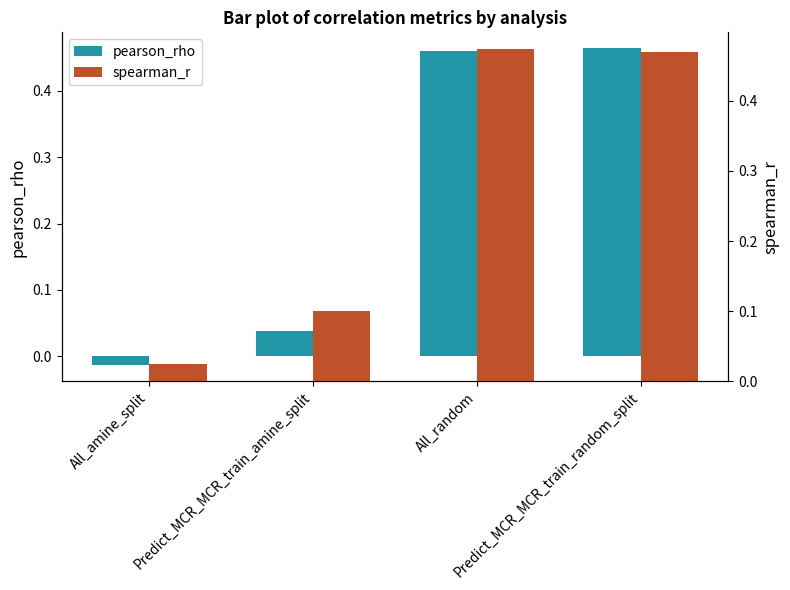

What is the difference between the second highest and second lowest values in the pearson_rho series?

0.4